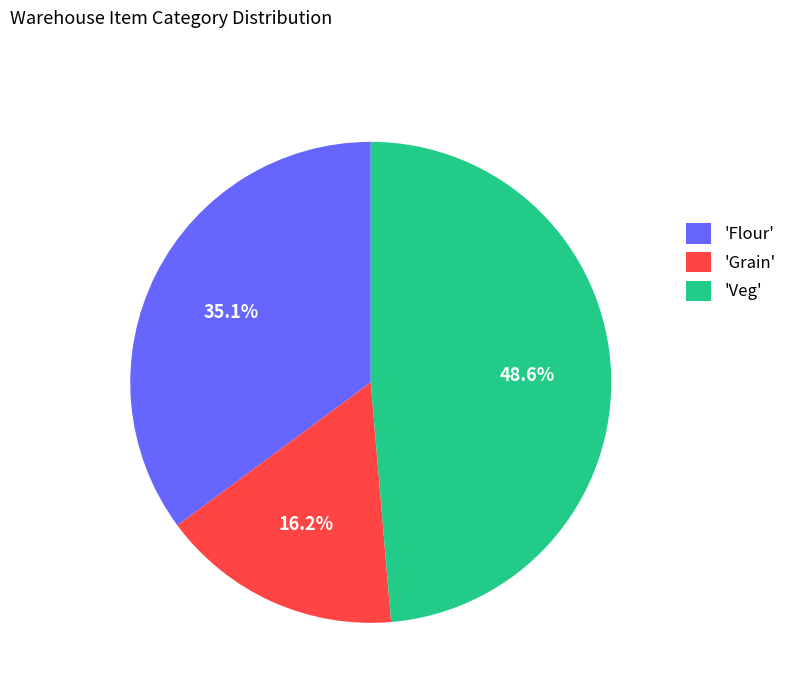

Count the number of slices in the pie.

3